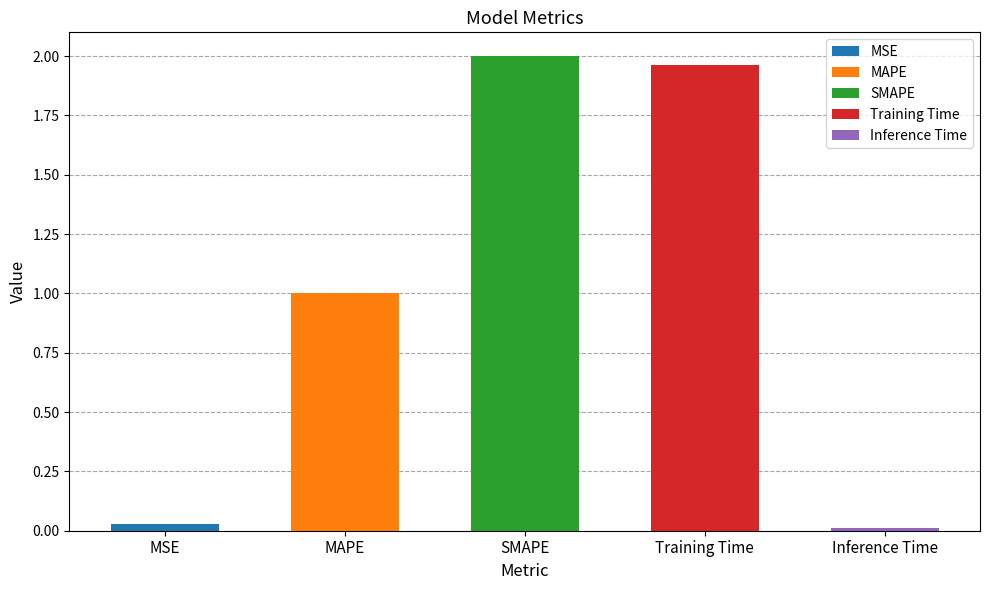

The chart shows a value of 1.0 at MAPE. True or false?

True